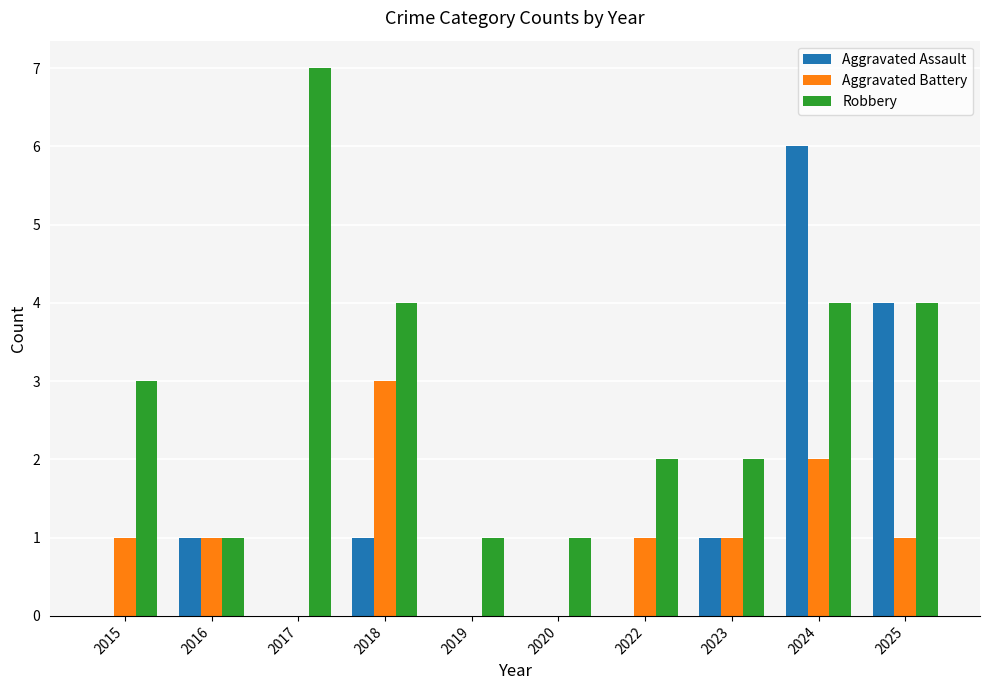

Count the number of data series in this chart.

3